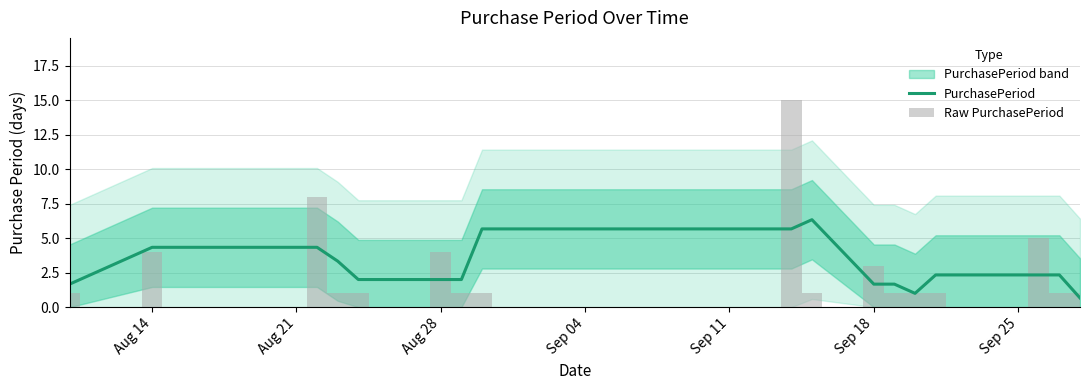

The PurchasePeriod series shows 2.7 at Sep 18. True or false?

False